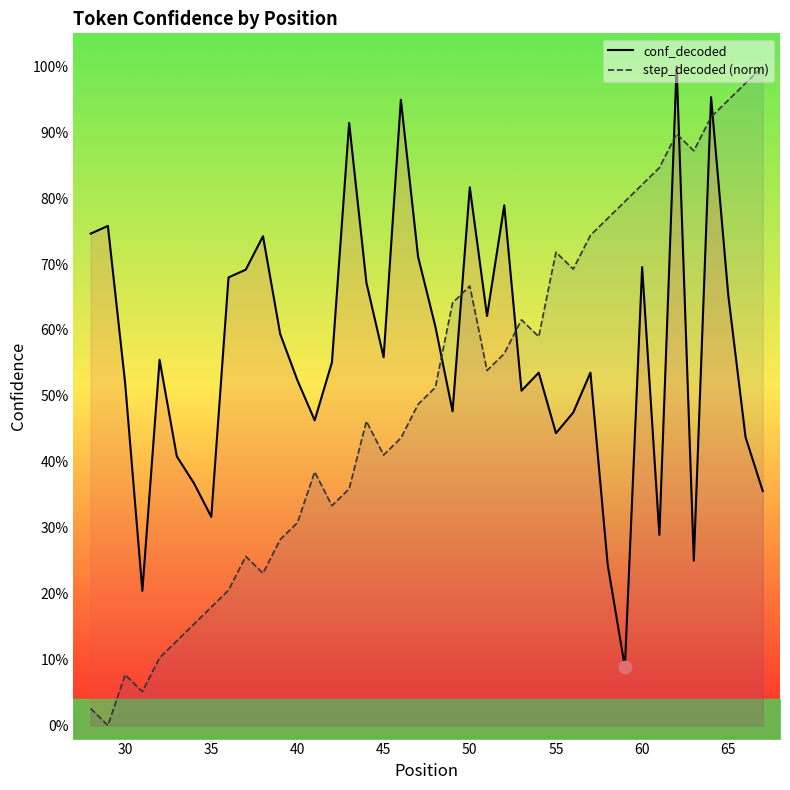

At how many categories does at least one series exceed 0?

40